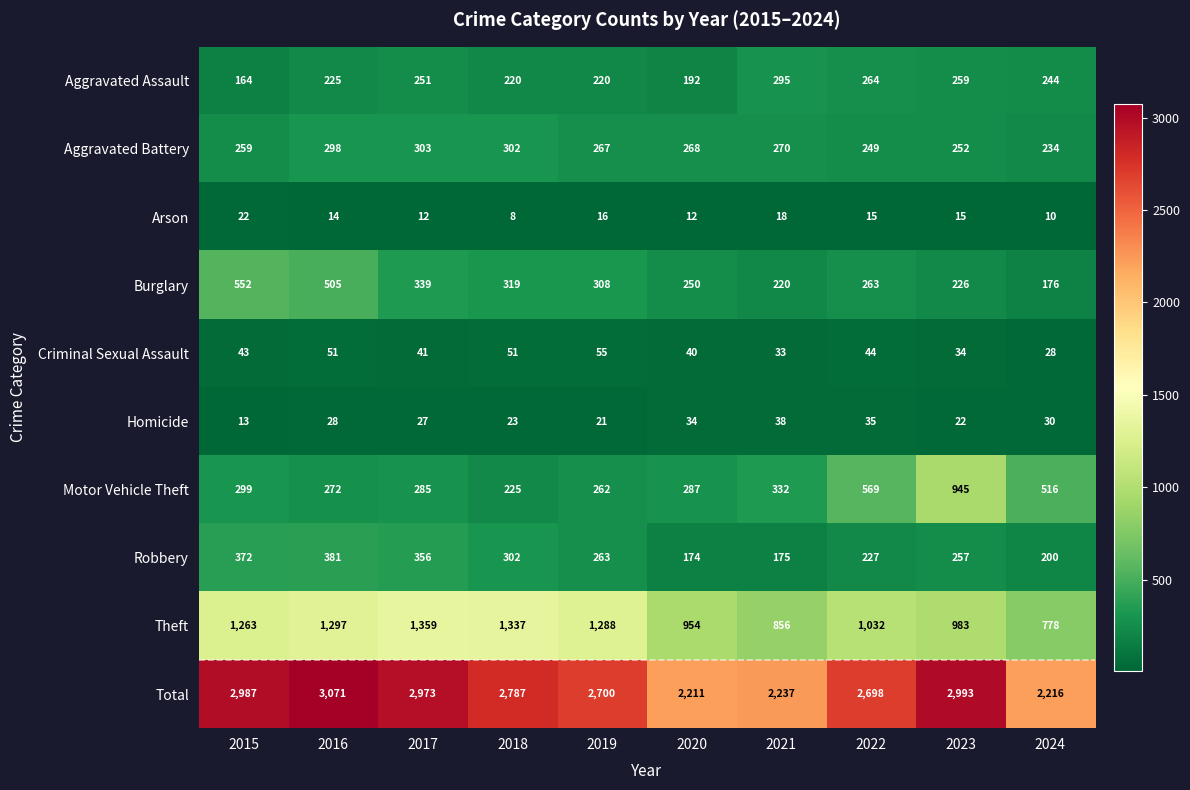

What is the difference between the Motor Vehicle Theft values at 2020 and 2021?

45